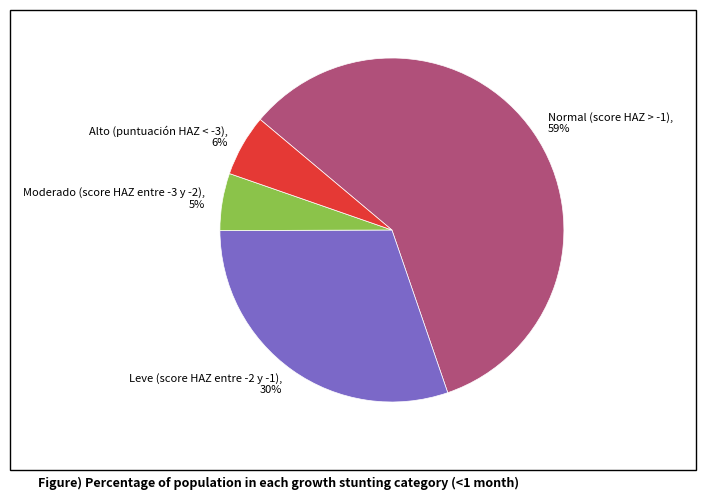

Is the sum of Alto (puntuación HAZ < -3) and Leve (score HAZ entre -2 y -1) greater than half?

No